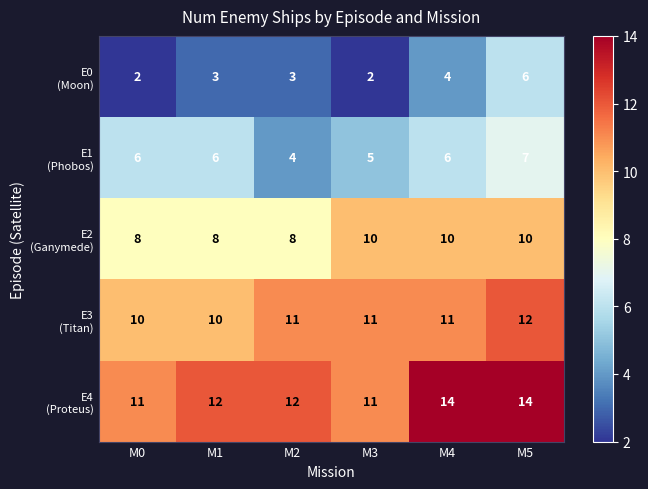

What is the greatest value displayed?

14